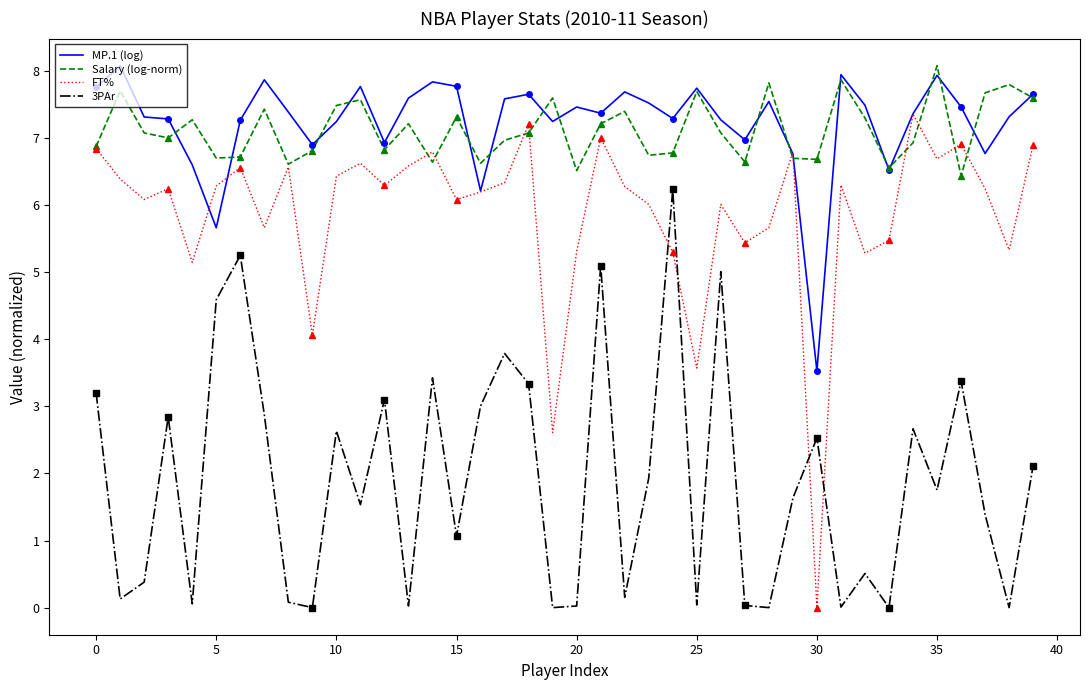

The value of Salary (log-norm) at 35 is 8.1. True or false?

True